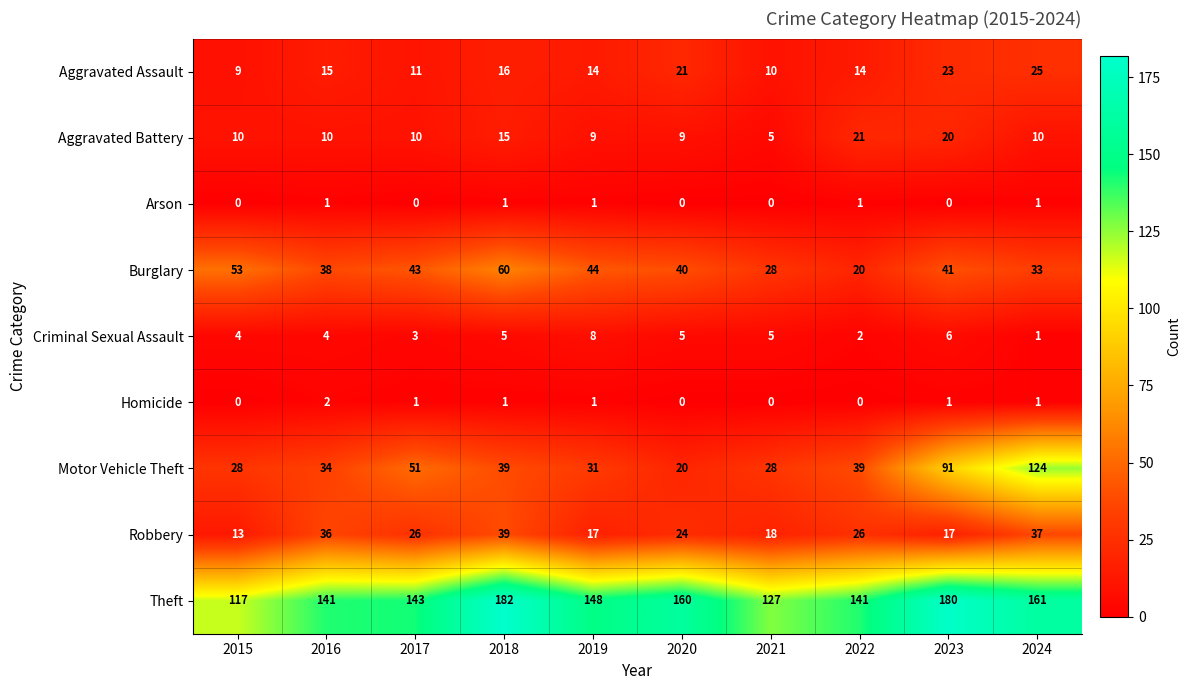

How many data points in Arson are less than 1?

5